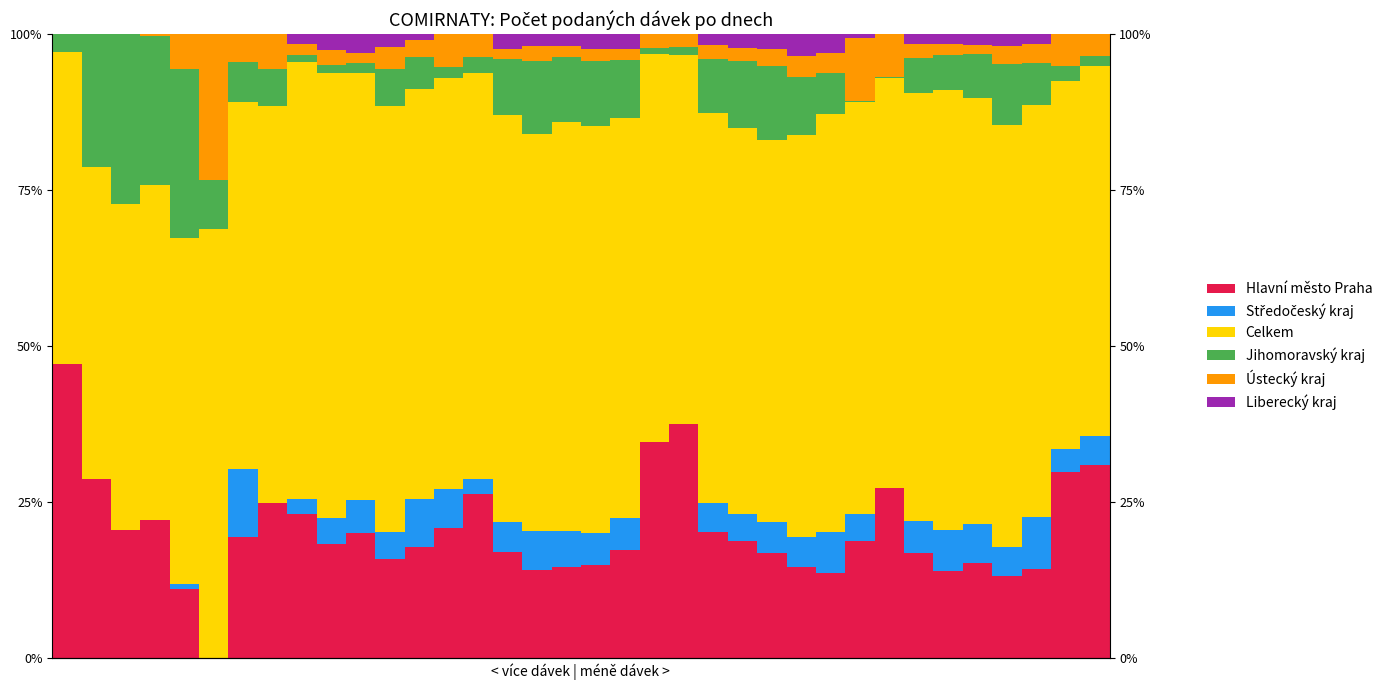

Reading right to left, list all the values displayed in this chart.

Hlavní město Praha: 30.8	29.7	14.2	13.2	15.1	14.0	16.8	27.2	18.7	13.6	14.6	16.8	18.6	20.1	37.5	34.6	17.3	14.8	14.5	14.0	17.0	26.2	20.8	17.8	15.8	20.0	18.2	23.1	24.7	19.4	0.0	11.1	22.0	20.4	28.7	47.1
Středočeský kraj: 4.8	3.7	8.4	4.6	6.4	6.6	5.1	0.0	4.3	6.5	4.8	4.9	4.4	4.6	0.0	0.0	5.1	5.1	5.8	6.3	4.8	2.4	6.3	7.7	4.4	5.2	4.2	2.5	0.0	10.9	0.0	0.8	0.0	0.0	0.0	0.0
Celkem: 59.2	59.2	66.1	67.7	68.3	70.5	68.7	65.9	66.1	67.0	64.5	61.4	62.0	62.6	59.2	62.2	64.2	65.3	65.7	63.7	65.2	65.1	65.8	65.7	68.3	68.5	71.3	70.0	63.8	58.7	68.8	55.5	53.8	52.3	50.0	50.0
Jihomoravský kraj: 1.6	2.4	6.8	9.8	7.0	5.6	5.6	0.0	0.1	6.6	9.2	11.8	10.7	8.6	1.3	1.0	9.3	10.3	10.3	11.7	9.1	2.6	1.8	5.2	5.9	1.6	1.2	1.2	6.0	6.5	7.9	27.1	23.9	27.3	21.3	2.9
Ústecký kraj: 3.5	5.0	2.9	3.0	1.4	1.7	2.3	6.9	10.2	3.2	3.5	2.6	2.1	2.2	2.0	2.1	1.8	2.0	1.9	2.3	1.6	3.7	5.3	2.7	3.5	1.7	2.5	1.6	5.5	4.5	23.4	5.6	0.3	0.0	0.0	0.0
Liberecký kraj: 0.0	0.0	1.6	1.8	1.7	1.6	1.5	0.0	0.5	3.1	3.4	2.4	2.2	1.7	0.0	0.0	2.3	2.4	1.8	1.9	2.3	0.0	0.0	1.0	2.1	3.0	2.5	1.6	0.0	0.0	0.0	0.0	0.0	0.0	0.0	0.0